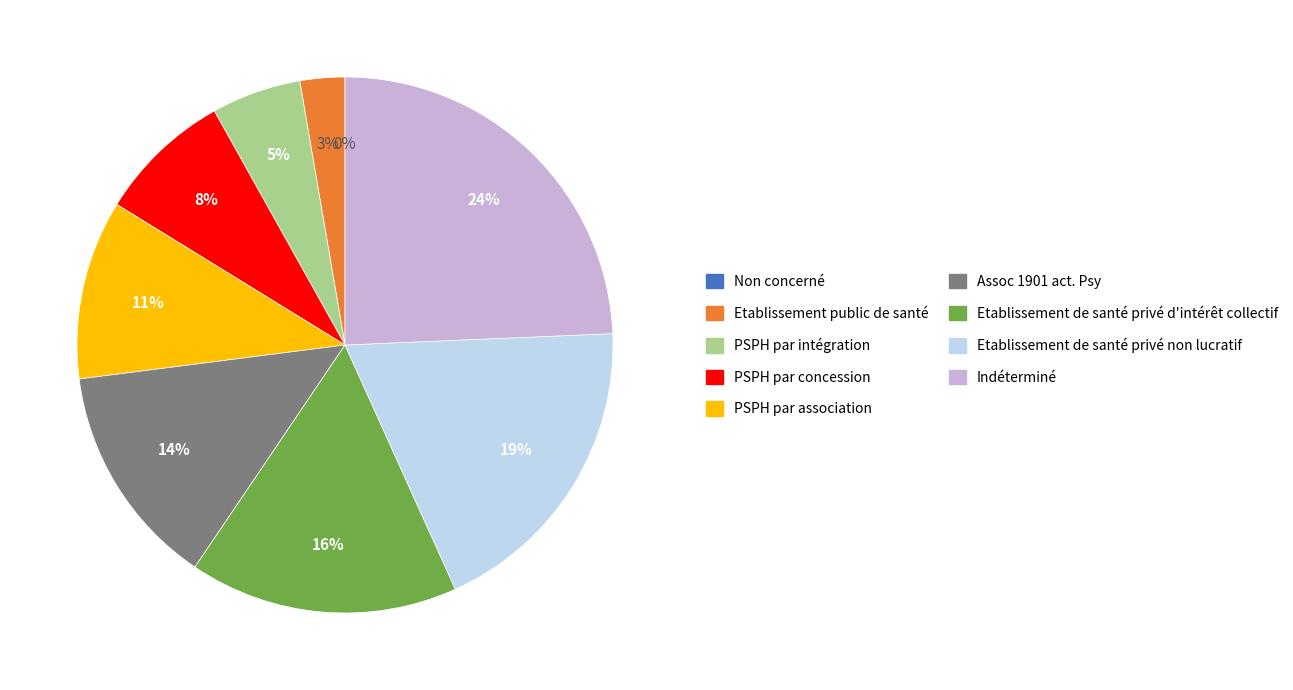

How many segments does this pie chart have?

9